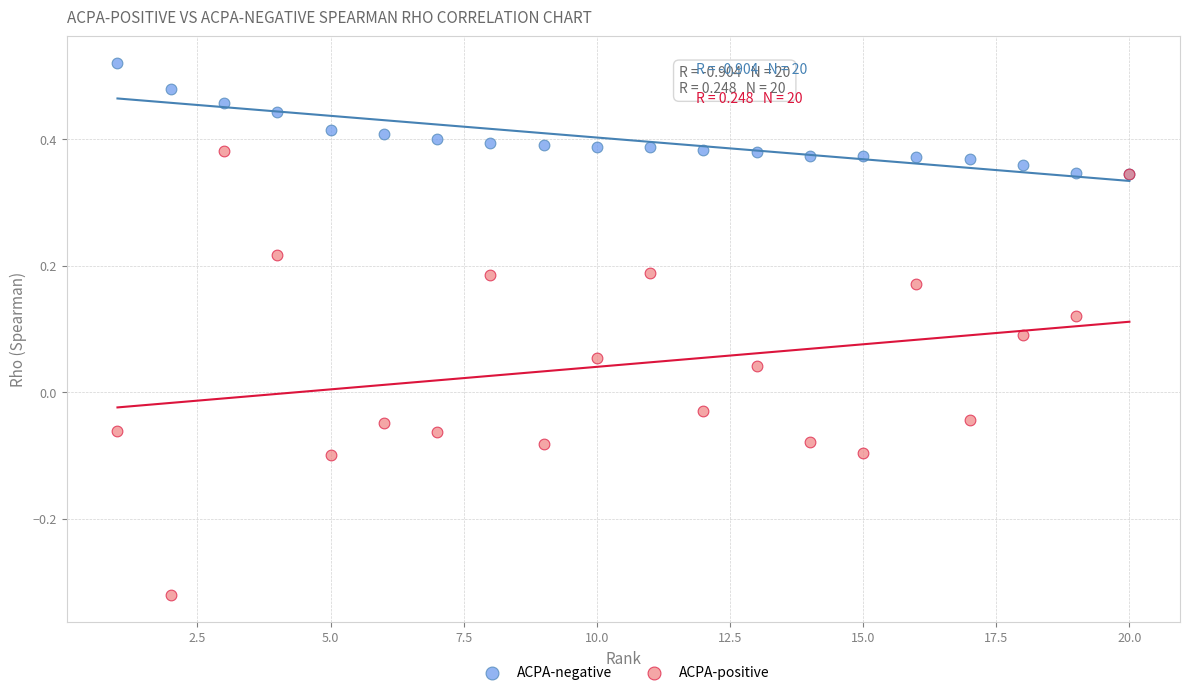

Which series contains the lowest Y value?

ACPA-positive